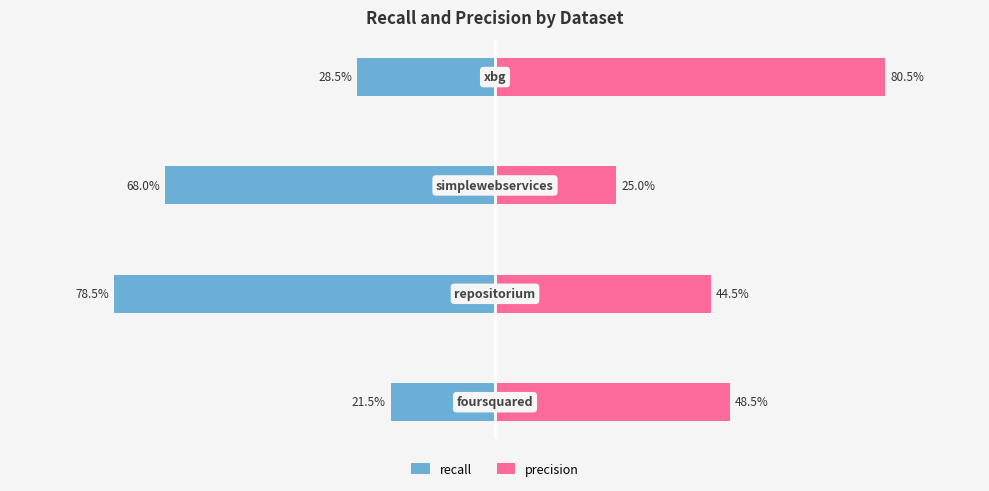

What is the difference between the recall values at 1 and 3?

0.5